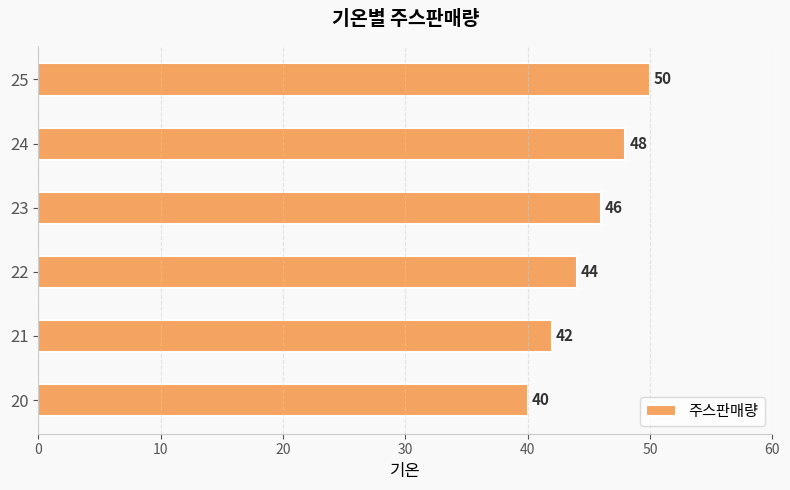

What is the smallest value displayed?

40